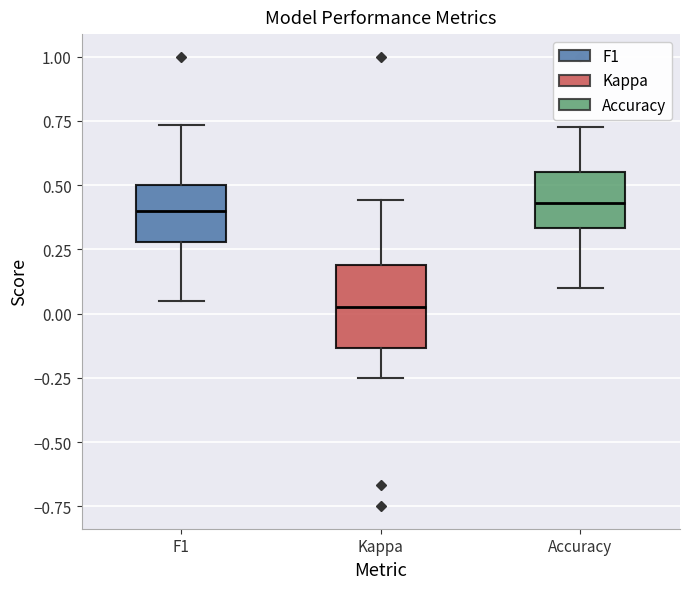

Comparing the boxes themselves (not the whiskers), which one is the tallest?

Kappa